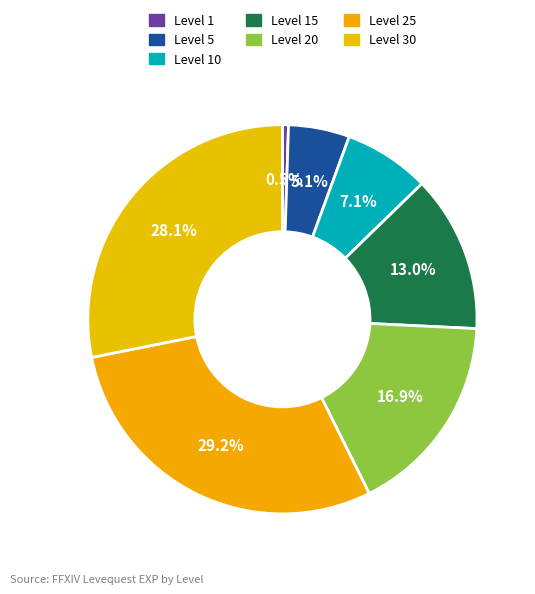

What percentage is the Level 15 slice, to the nearest percent?

13%